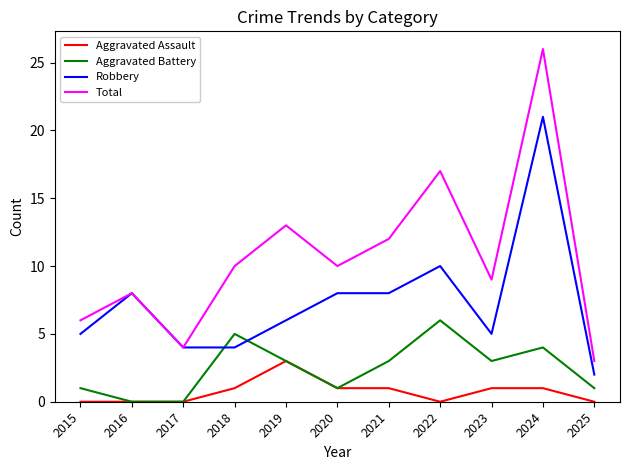

At 2021, list the series in order from smallest to largest.

Aggravated Assault, Aggravated Battery, Robbery, Total